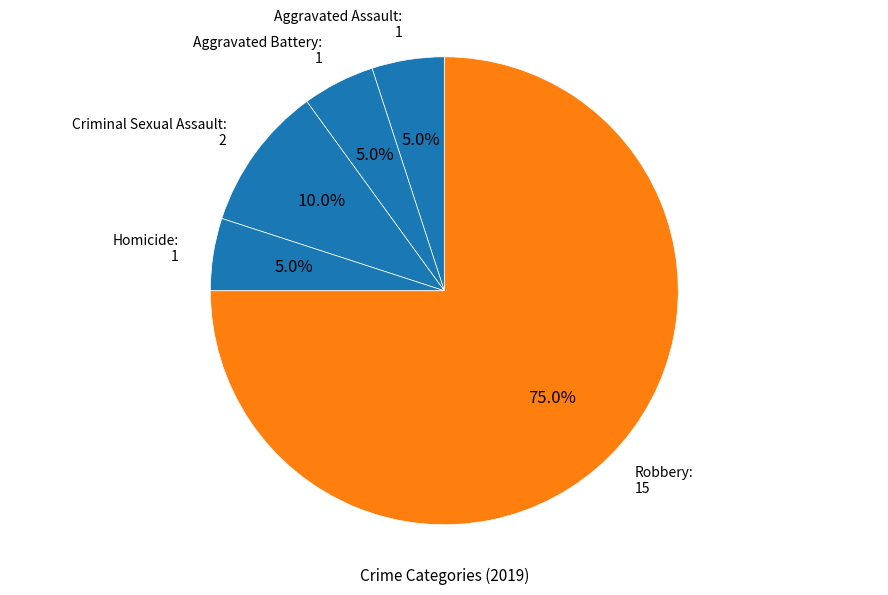

Count the number of slices in the pie.

5